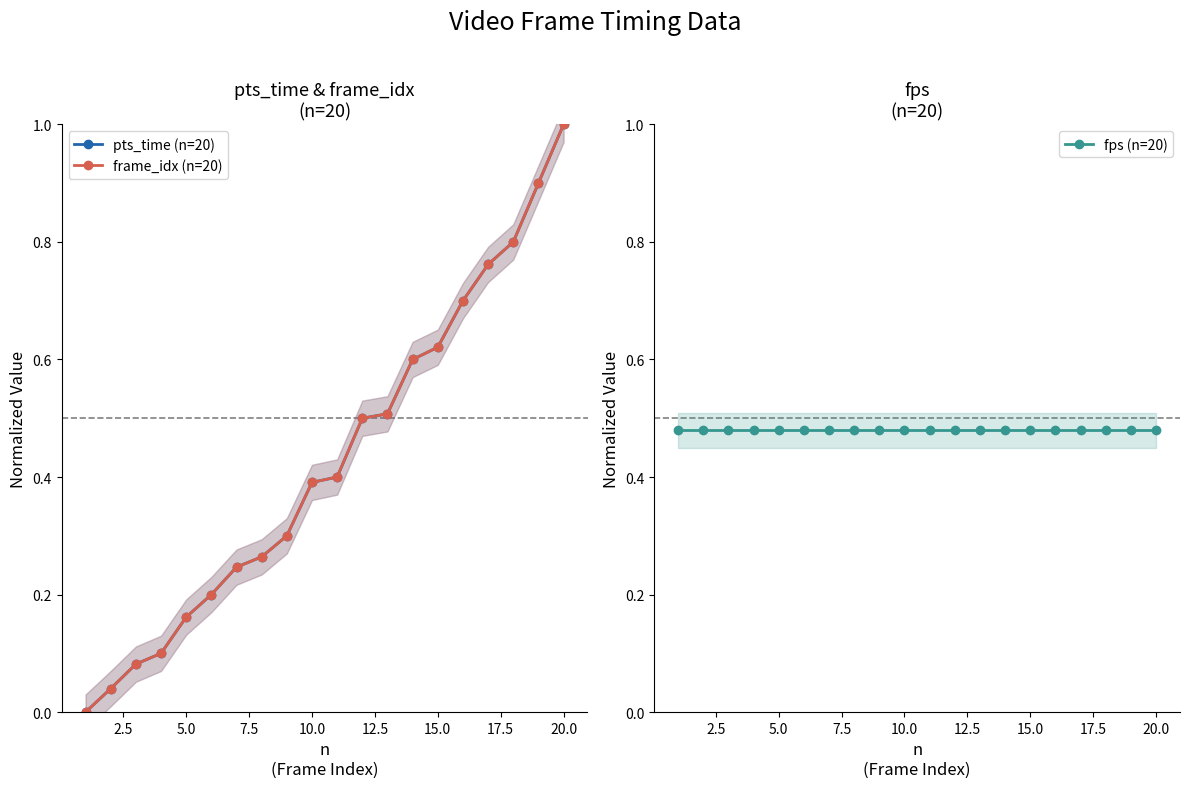

Which series ends up on top after the final intersection of fps (n=20) and pts_time (n=20)?

pts_time (n=20)